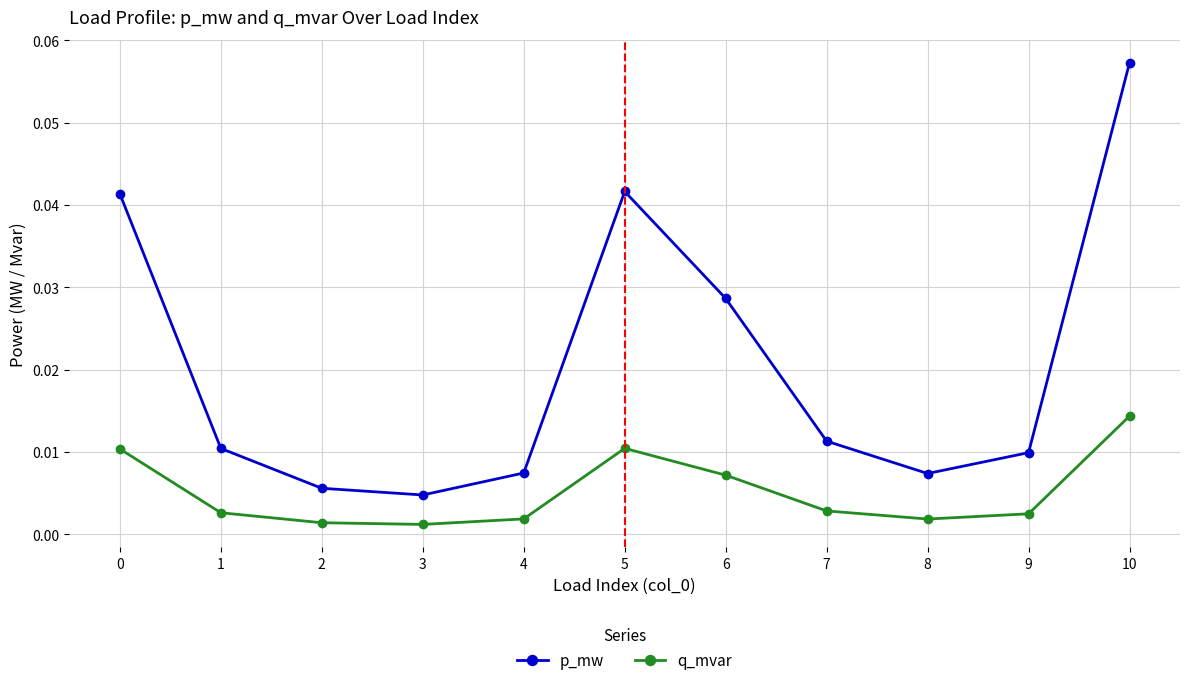

Which series has the largest total across all categories?

p_mw